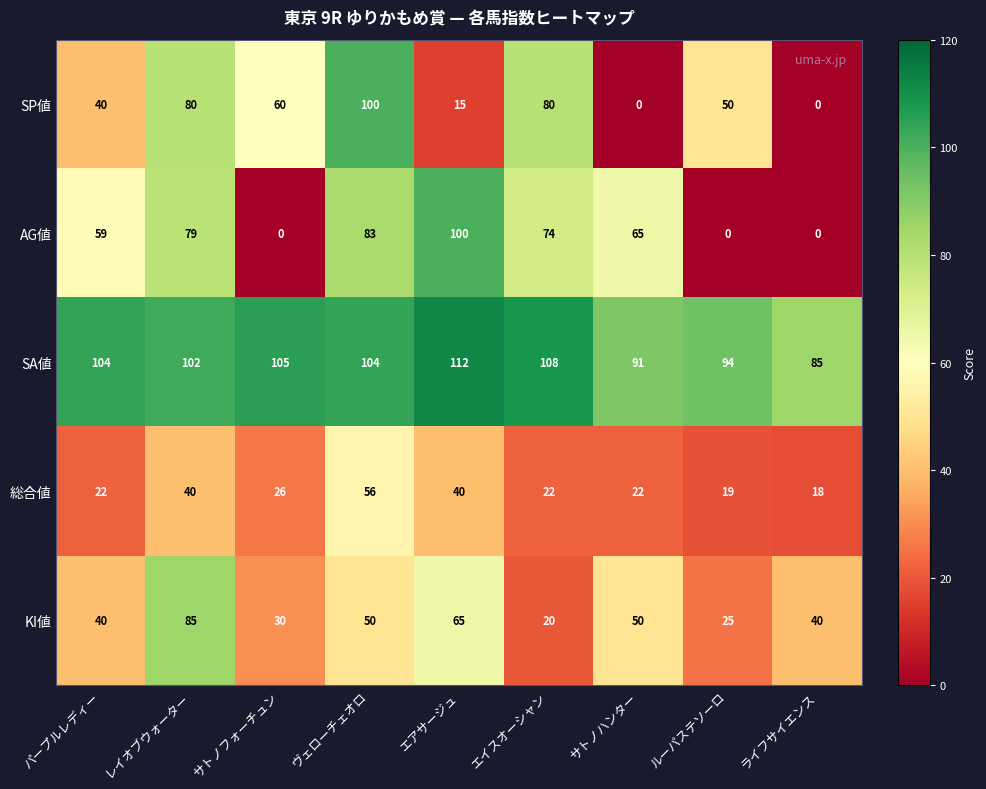

What is the average value of the 総合値 series?

29